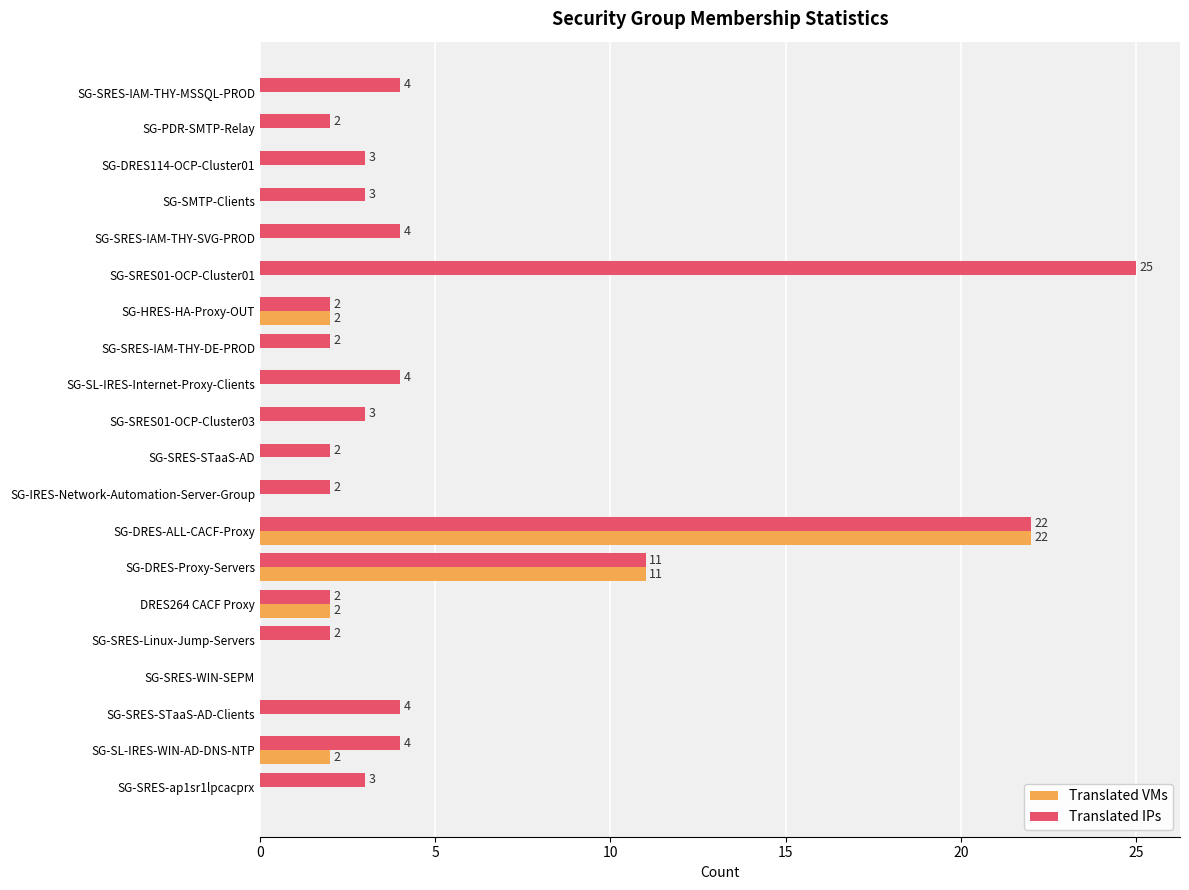

The Translated VMs series shows 12 at SG-SRES-WIN-SEPM. True or false?

False